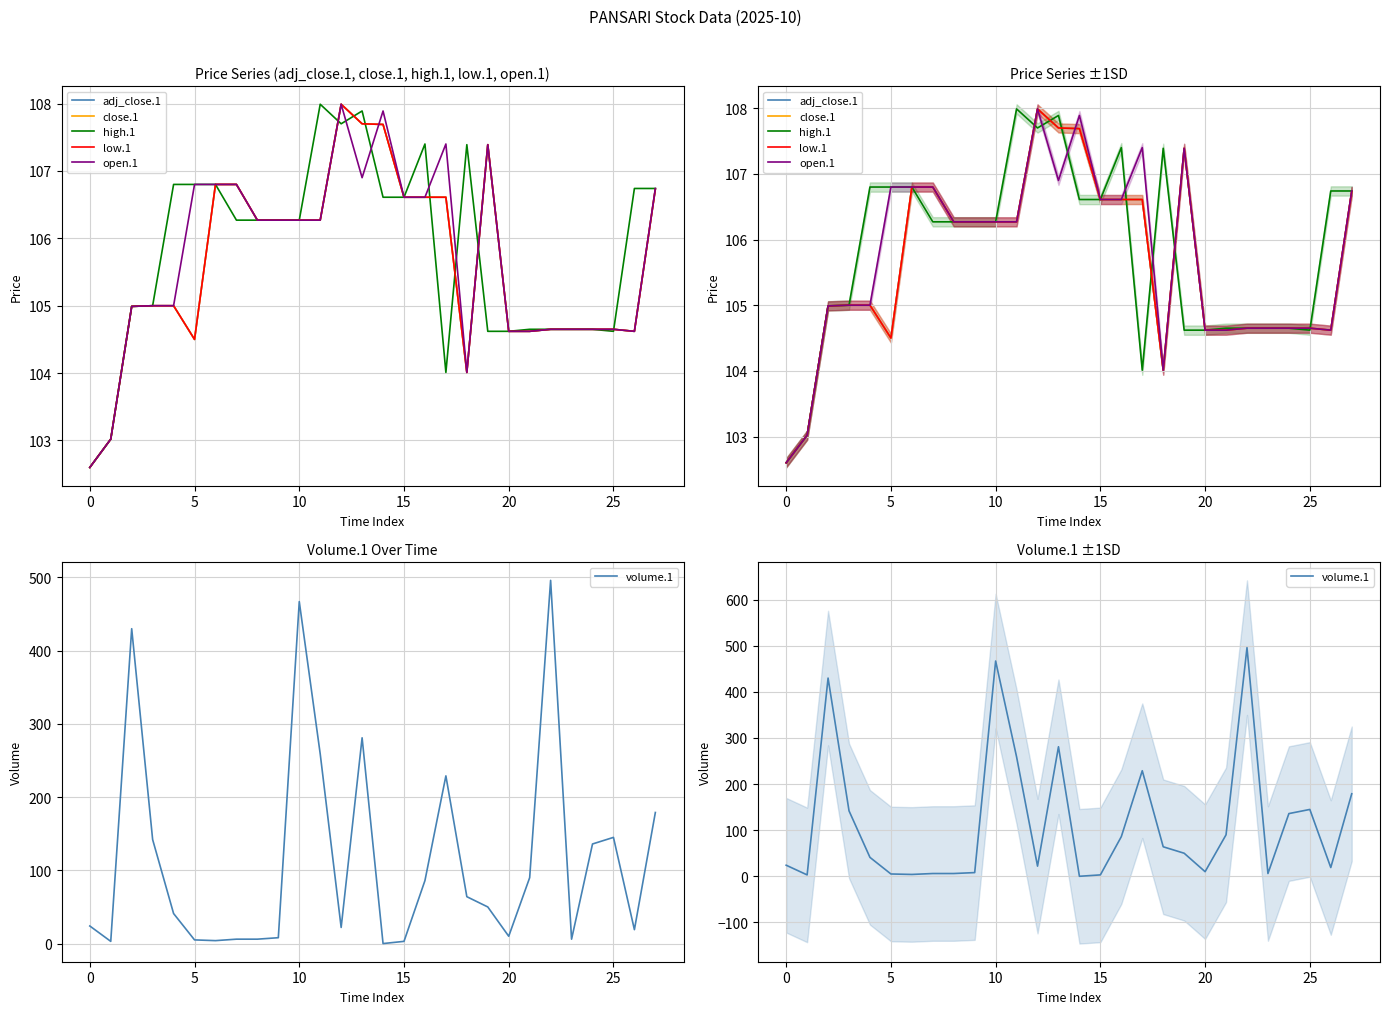

At which label does close.1 reach its peak?

12